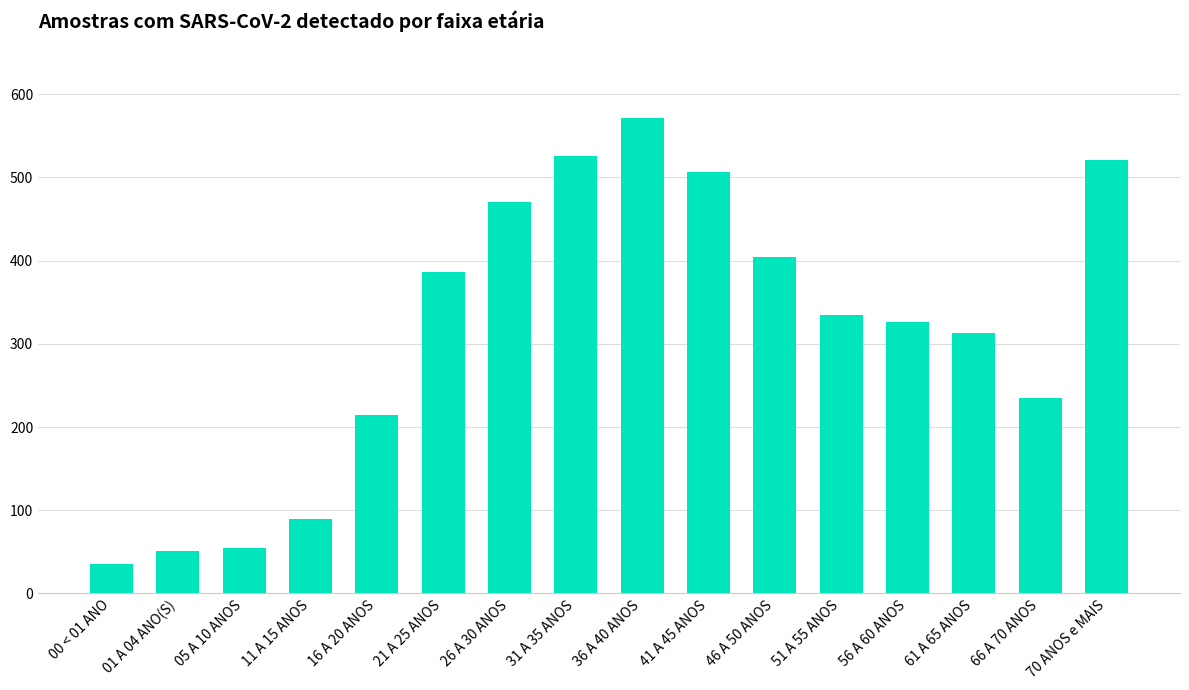

The chart shows a value of 526 at 31 A 35 ANOS. True or false?

True